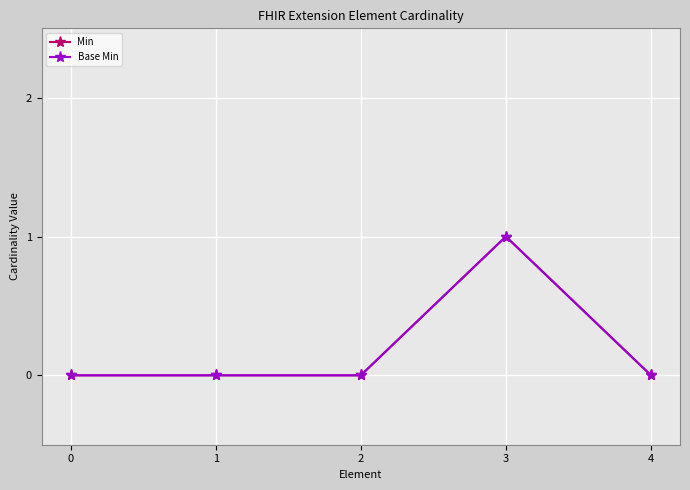

True or false: Base Min and Min intersect in this chart.

False